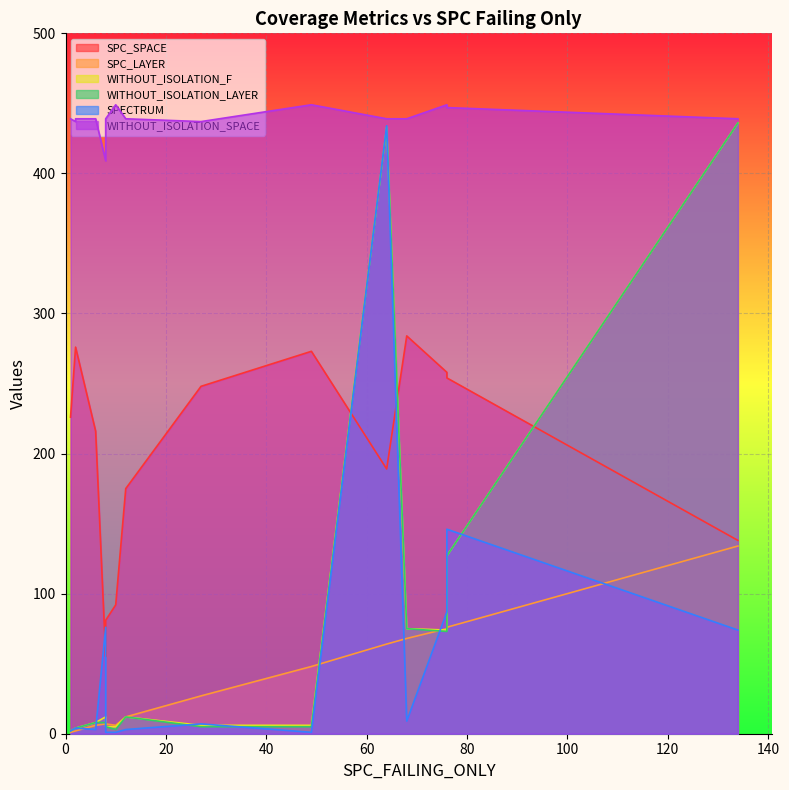

How many lines are shown in the chart?

6